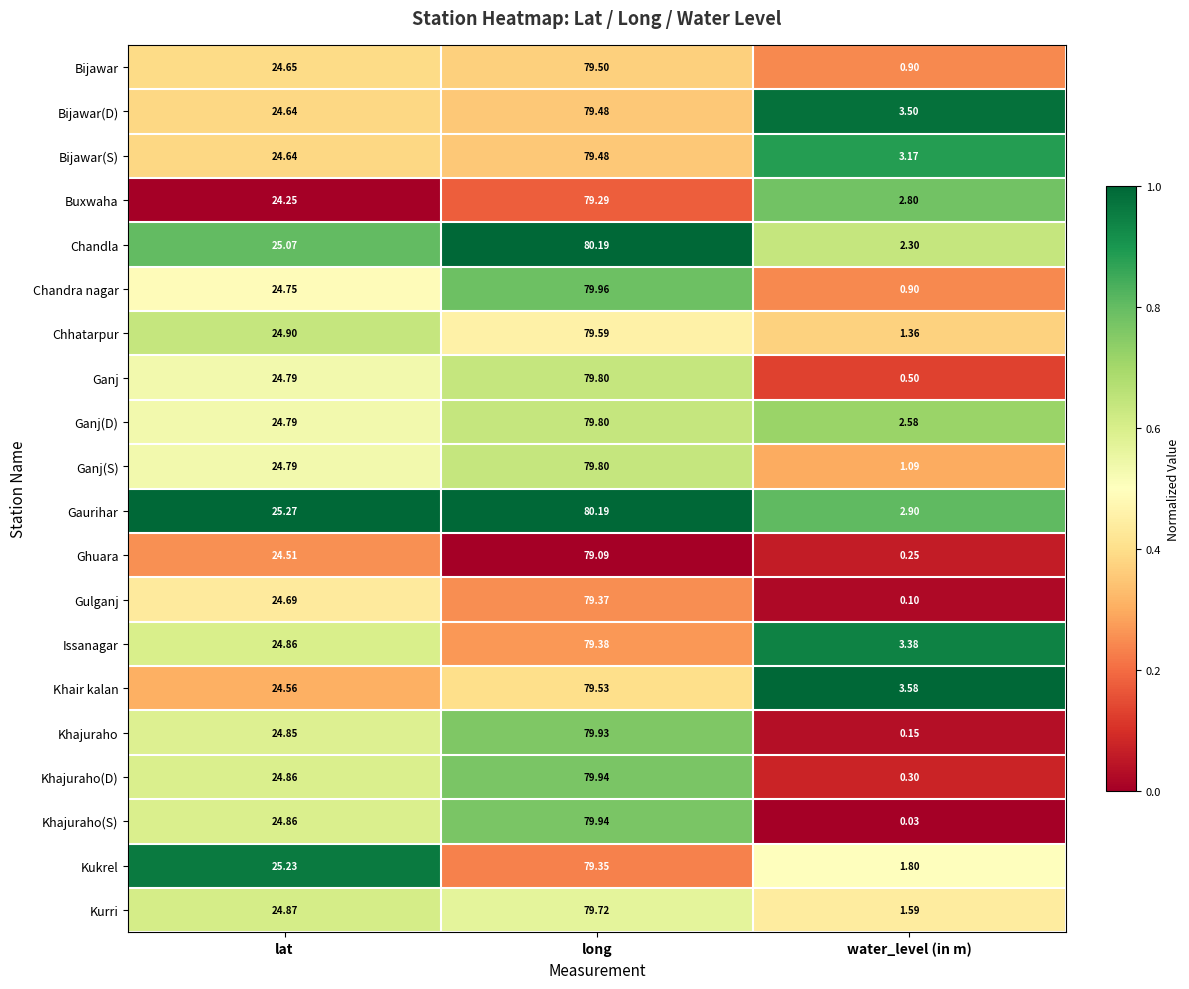

Which label corresponds to the largest value in the chart?

long